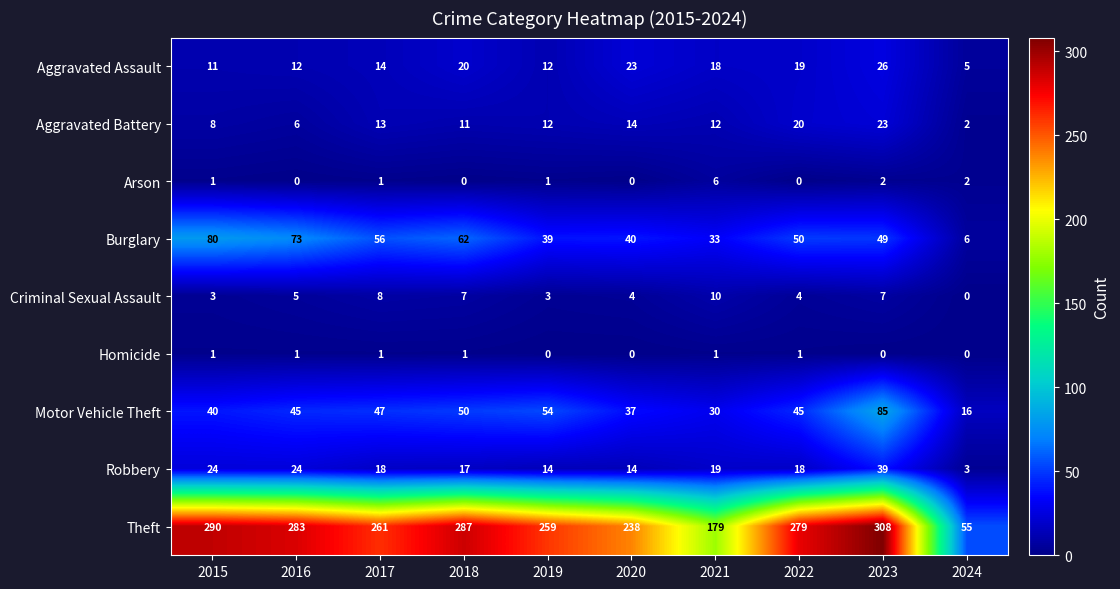

Which series has the largest total across all categories?

Theft